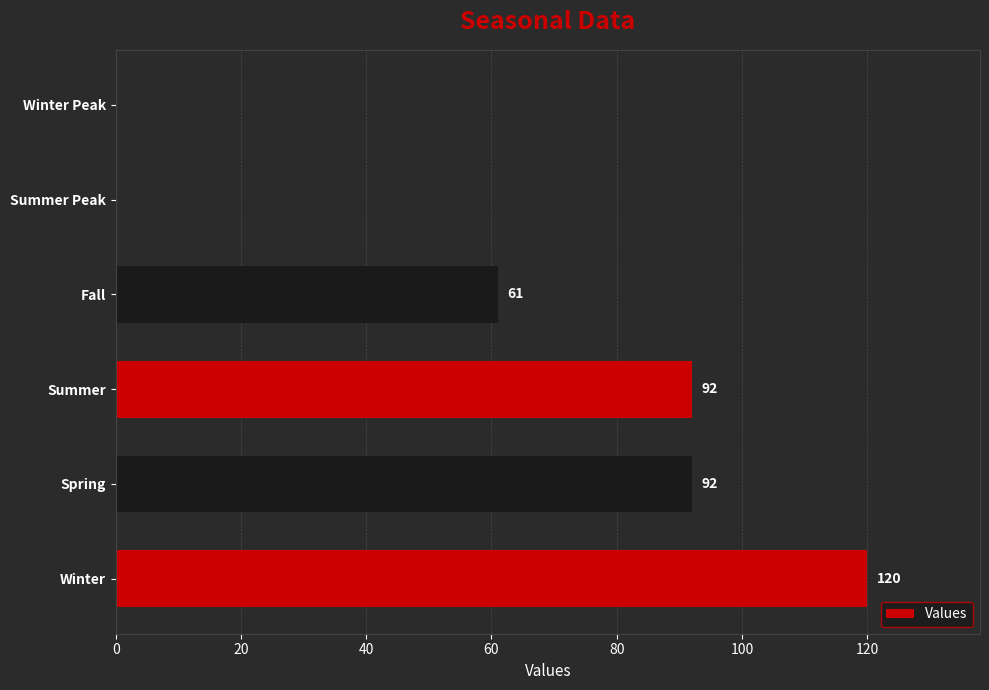

Reading bottom to top, extract all data points from this chart.

Winter=120	Spring=92	Summer=92	Fall=61	Summer Peak=0	Winter Peak=0